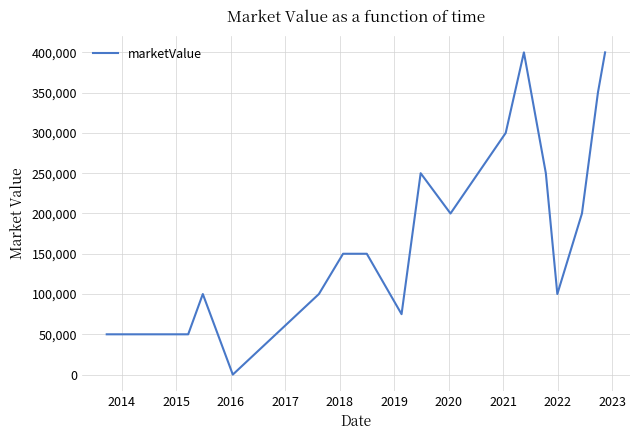

What is the greatest value displayed?

400000